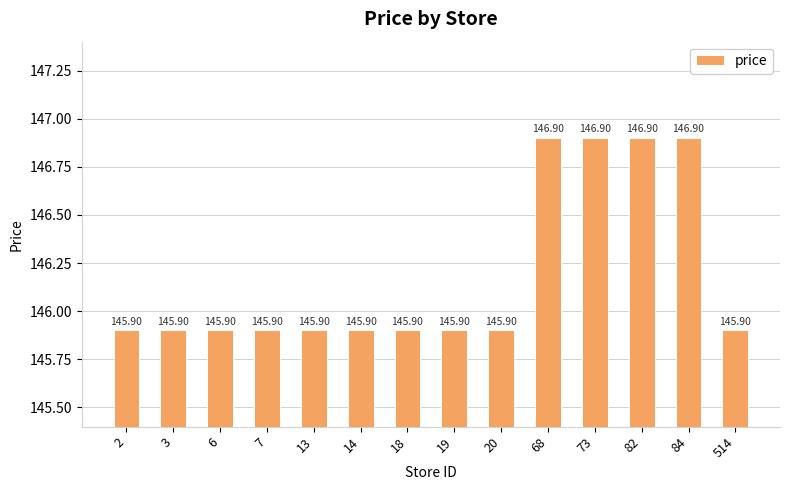

Approximately how many times larger is the value at 3 compared to 82?

1.0